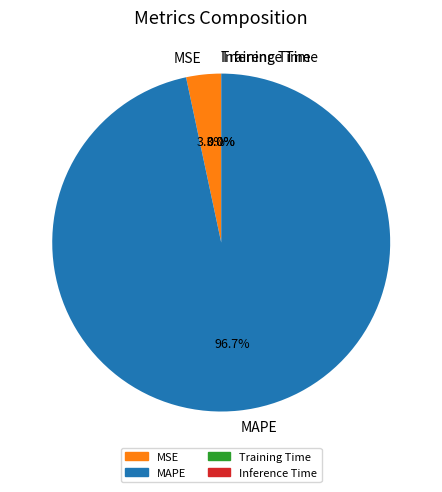

Does MAPE account for over 50% of the chart?

Yes